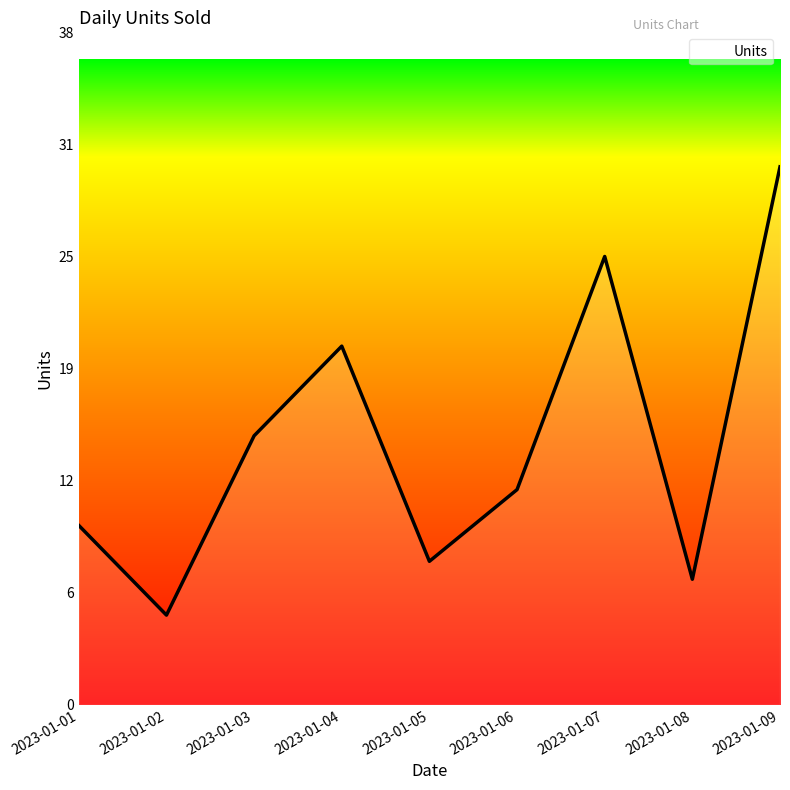

What is the difference between the maximum and minimum values?

25